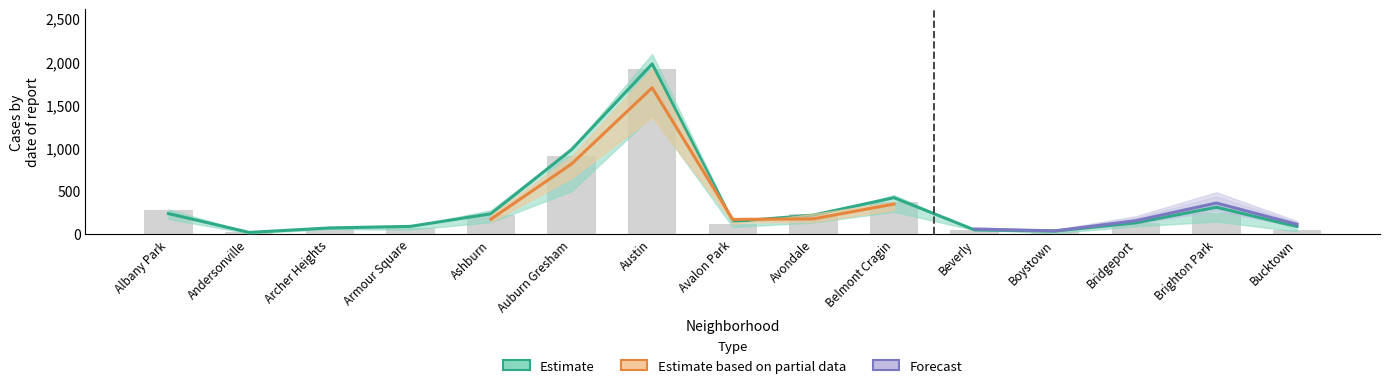

What is the value of the 2020 bar at the 3rd from the left?

78